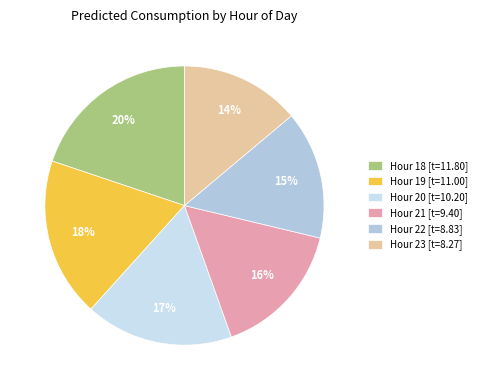

What is the smallest slice in the pie chart?

Hour 23 [t=8.27]